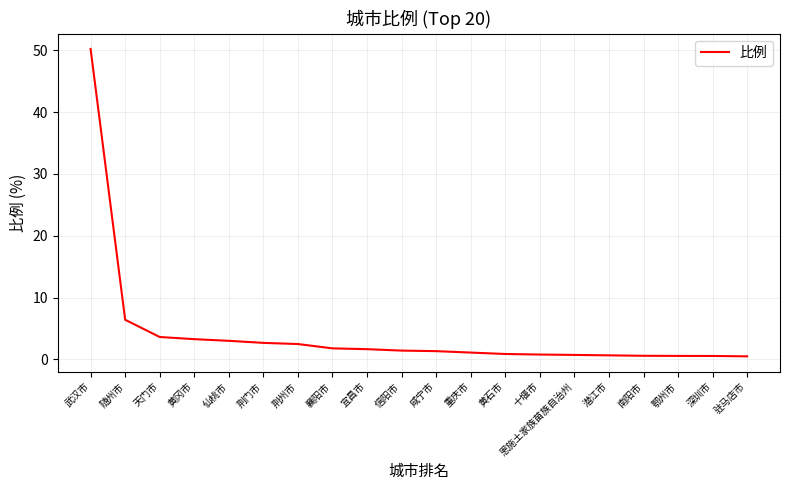

Which has a higher value, 南阳市 or 仙桃市?

仙桃市